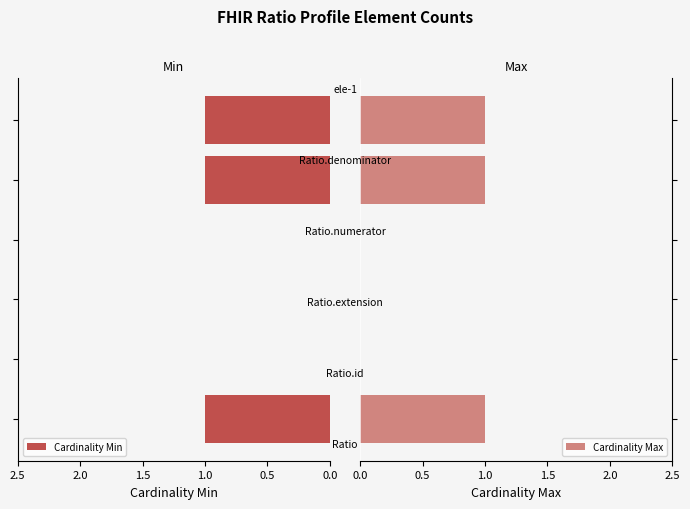

What is the sum of all Cardinality Min values?

3